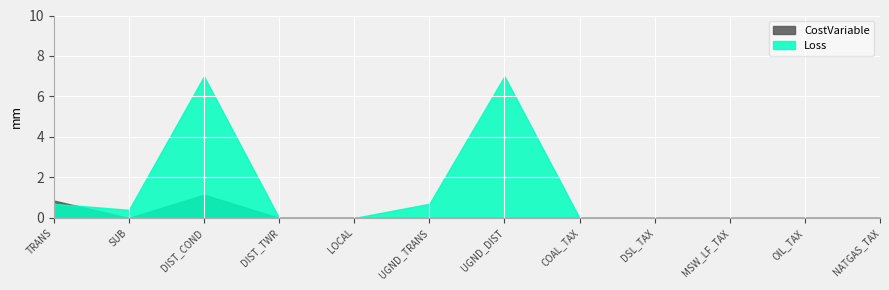

Between which two adjacent categories do Loss and CostVariable first intersect?

TRANS and SUB